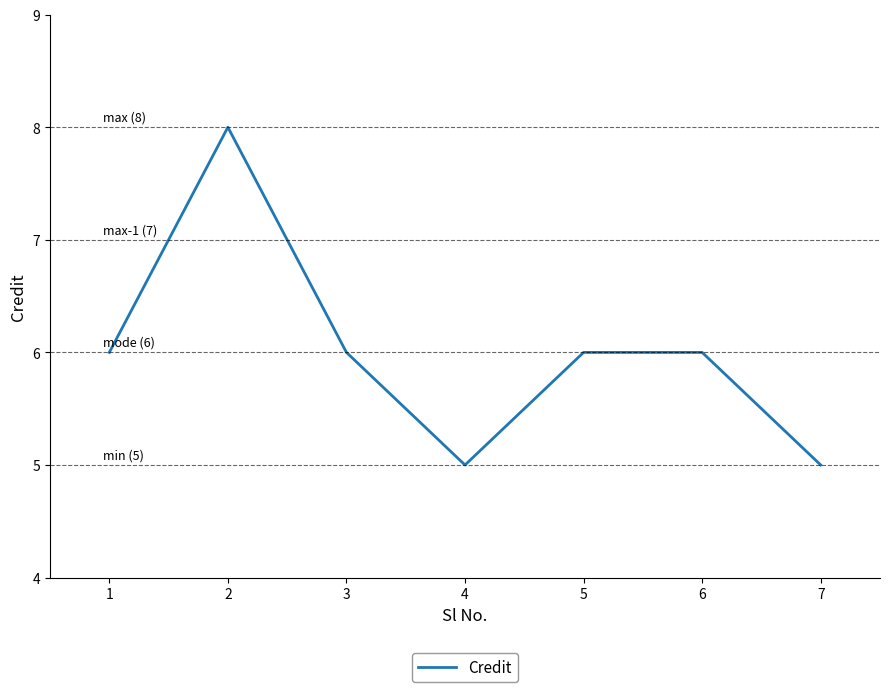

What is the change in value from 1 to 4?

-1